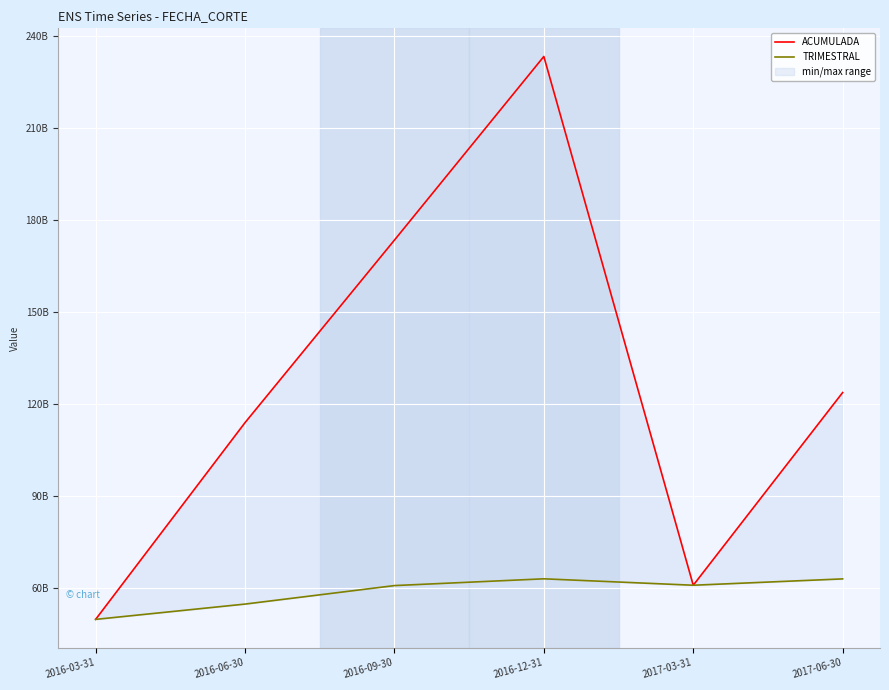

How many interior local peaks does the ACUMULADA series have?

1